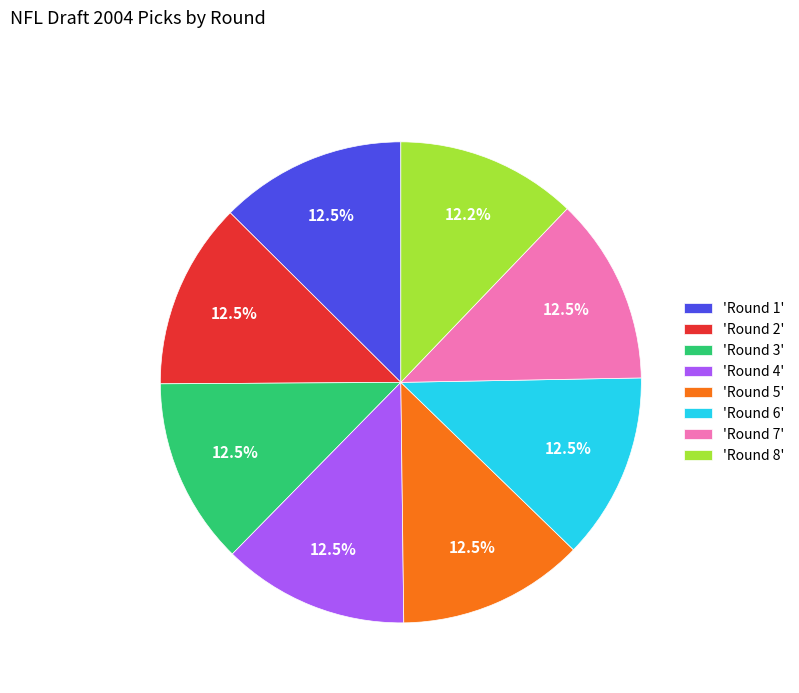

How many slices are in this pie chart?

8